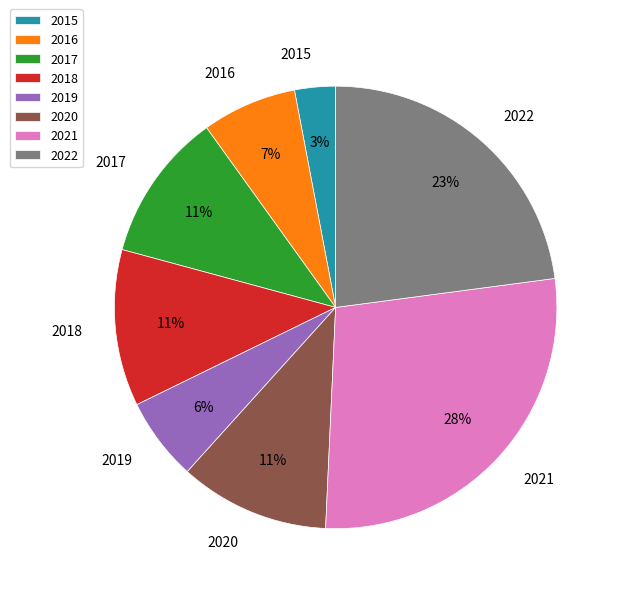

Is the sum of 2021 and 2019 greater than half?

No